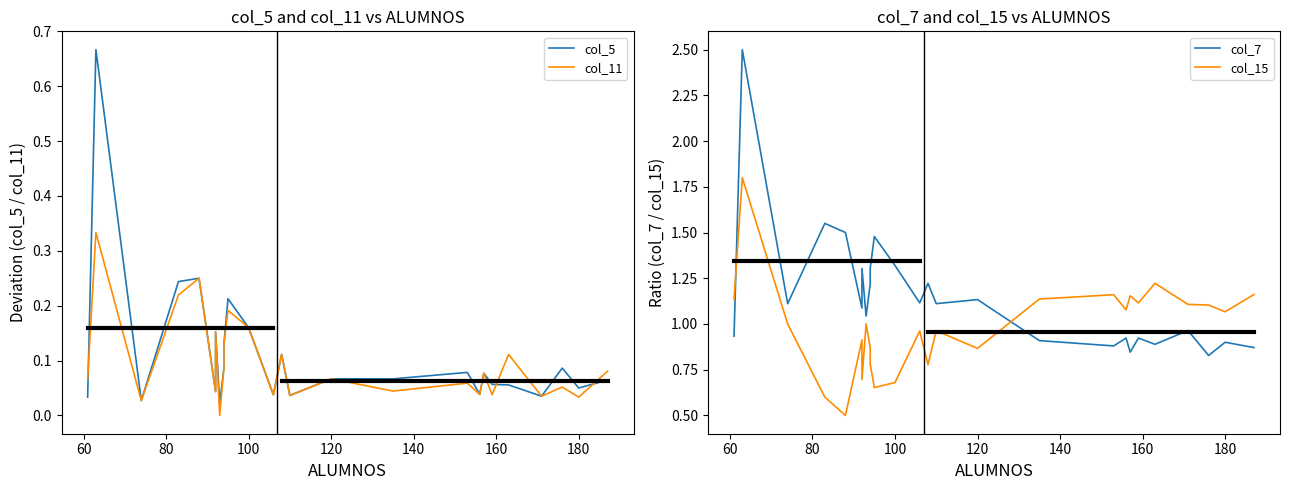

The value of col_5 at 18 is 0.1. True or false?

False